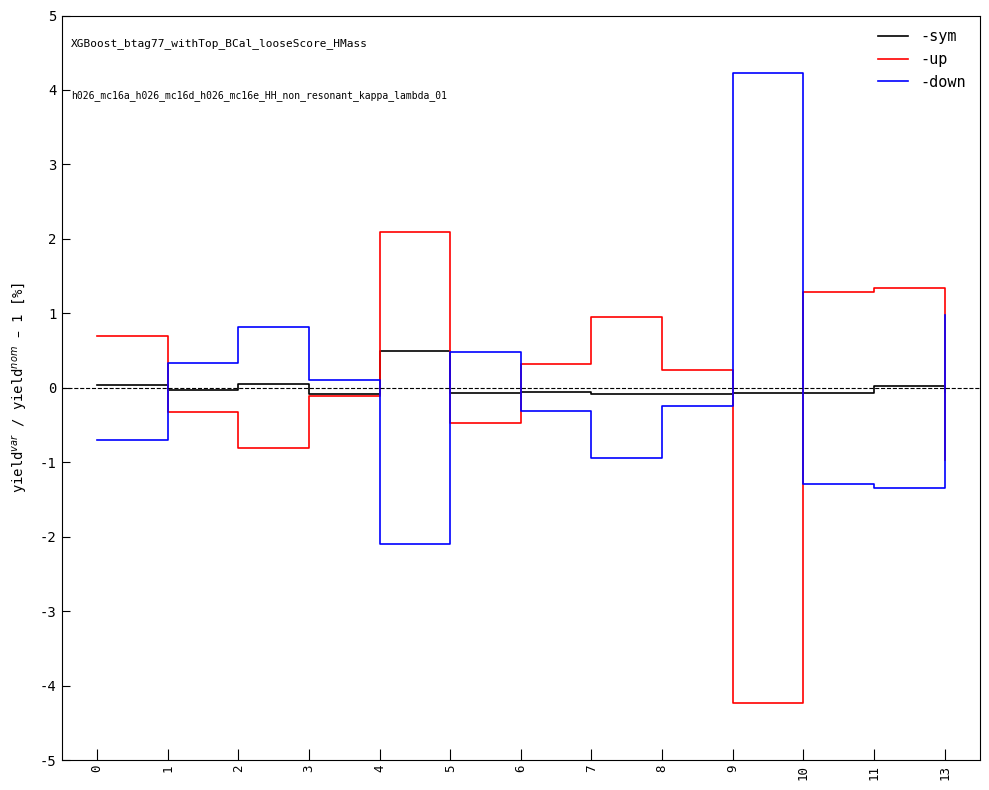

What is the lowest value of the -up series?

-4.2